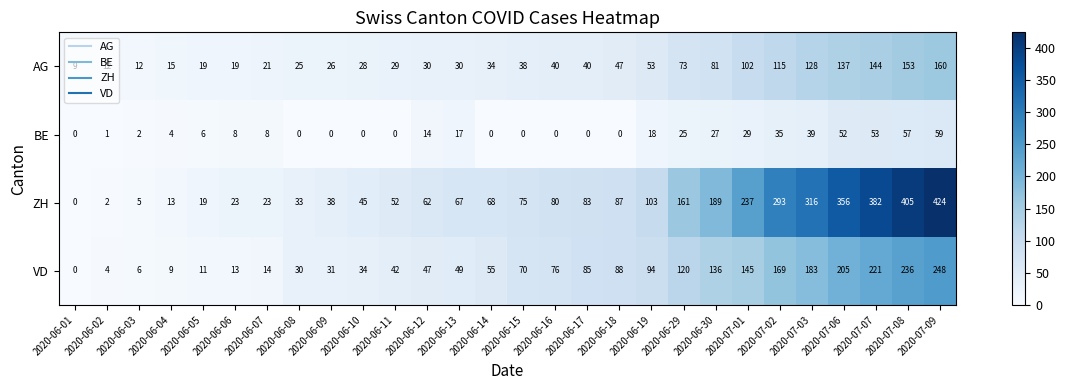

At which label does VD reach its minimum?

2020-06-01